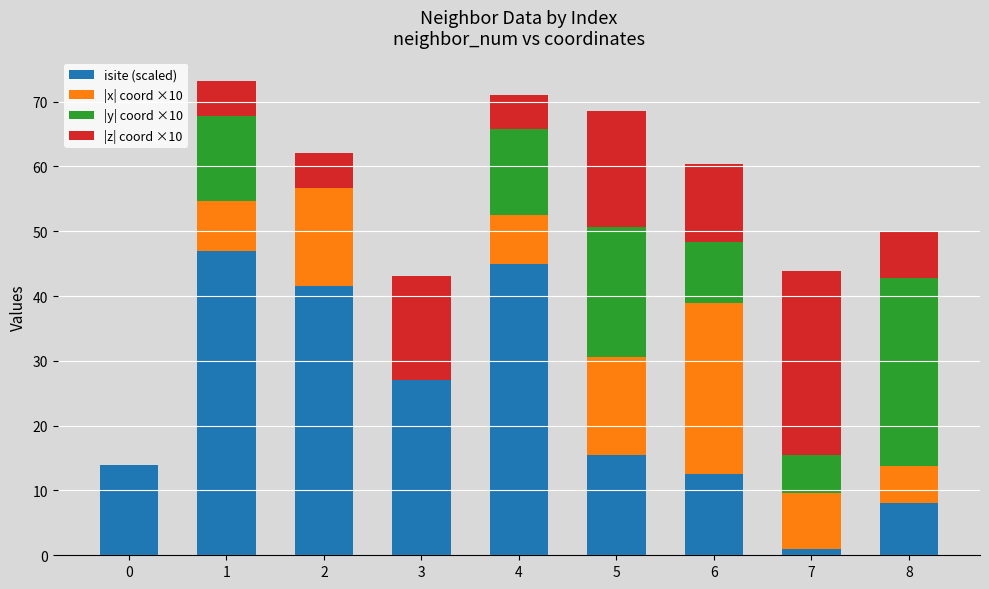

What is the highest value of the isite (scaled) series?

47.0